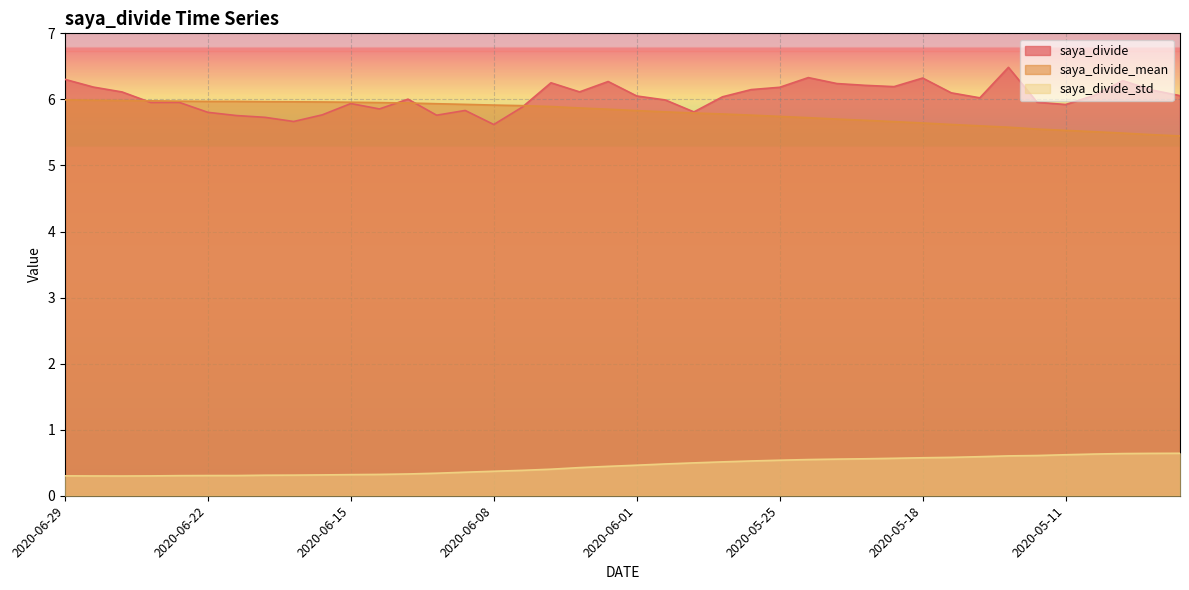

True or false: saya_divide and saya_divide_mean cross at least once.

True